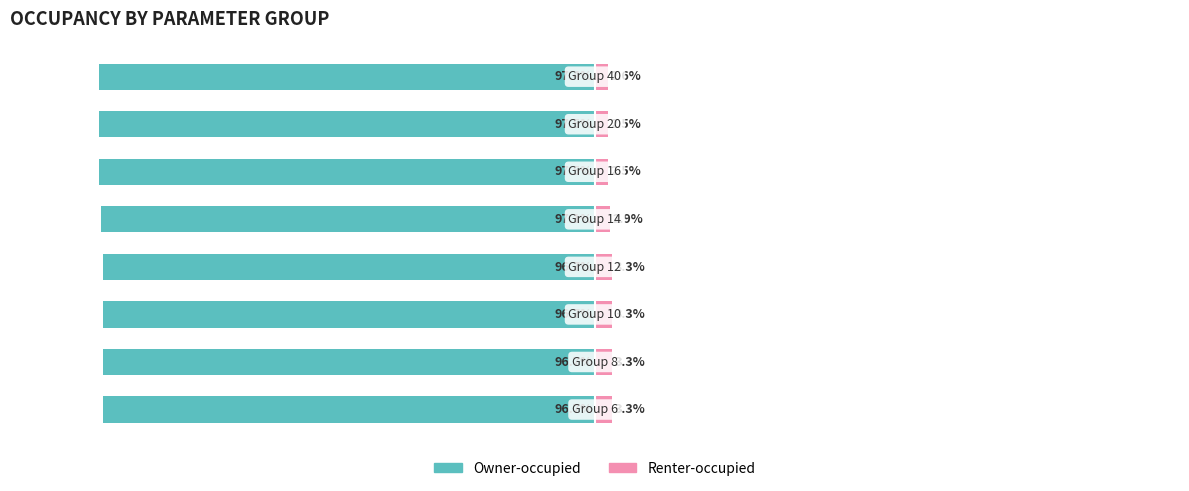

True or false: Renter-occupied has a value of 3.3 at 2.

True